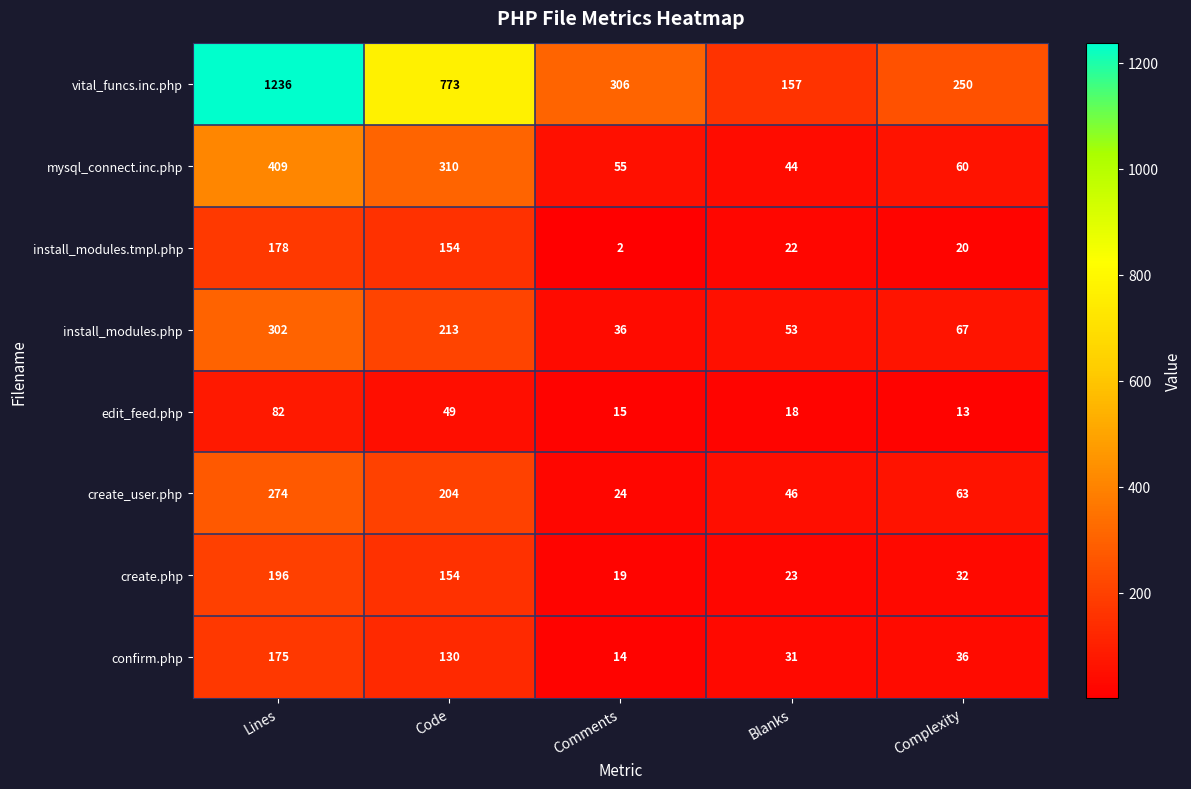

Is it true that mysql_connect.inc.php equals 622 at Lines?

False